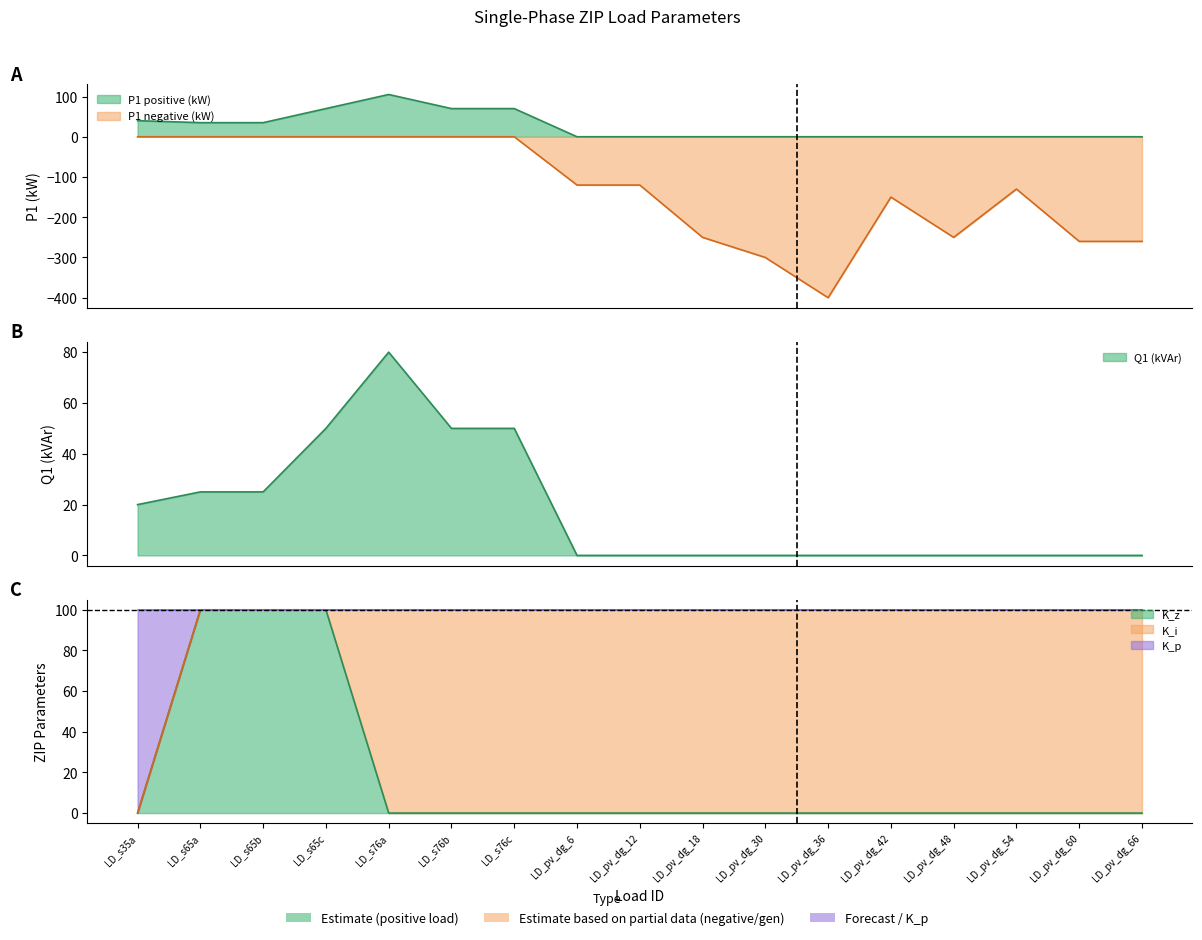

What position from the right is LD_s65c?

14